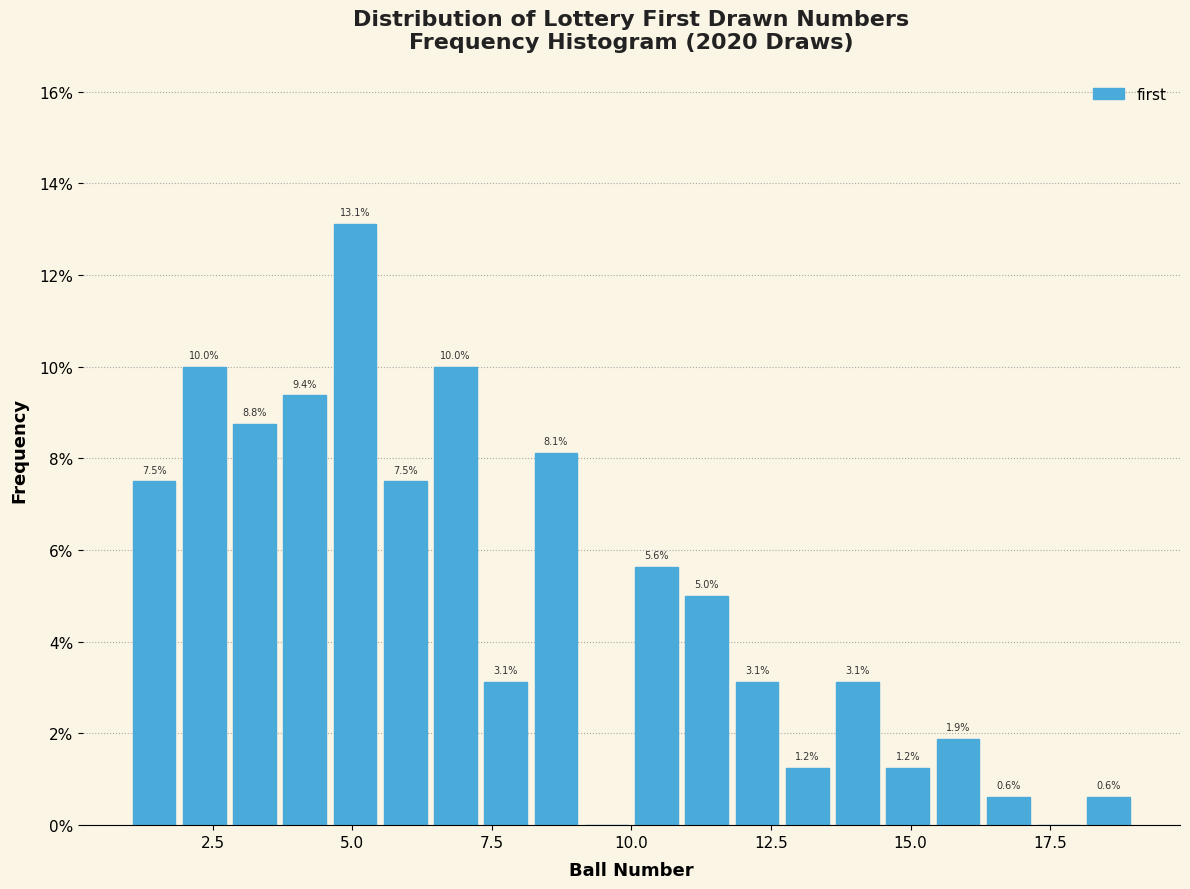

Around what value on the x-axis is the tallest bar? Give the approximate position of its centre, as read against the axis.

5.0